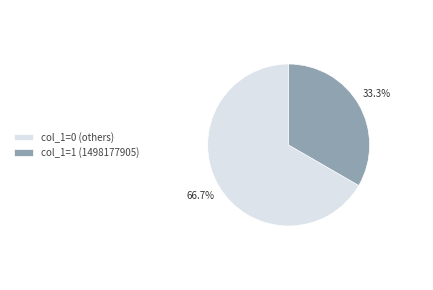

To the nearest percent, what is the average slice percentage?

50%